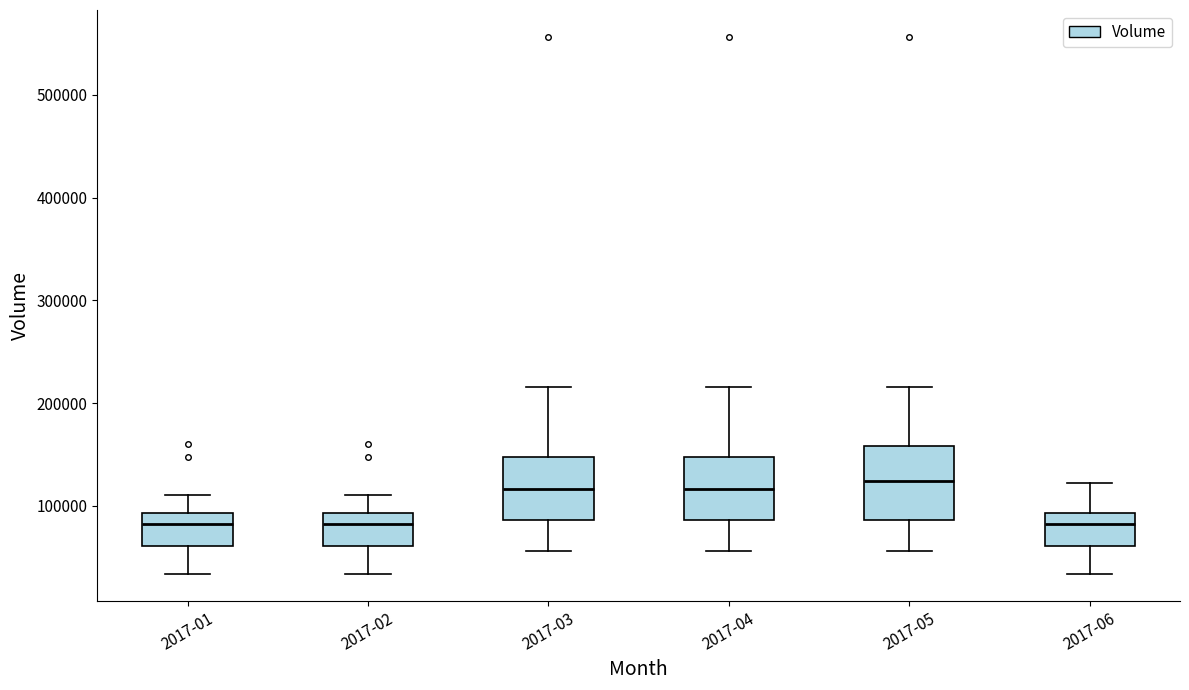

Comparing the boxes themselves (not the whiskers), which one is the tallest?

2017-05